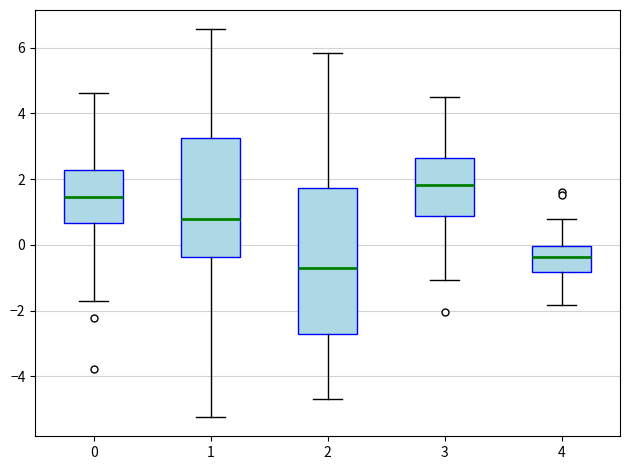

Comparing the boxes themselves (not the whiskers), which one is the tallest?

2